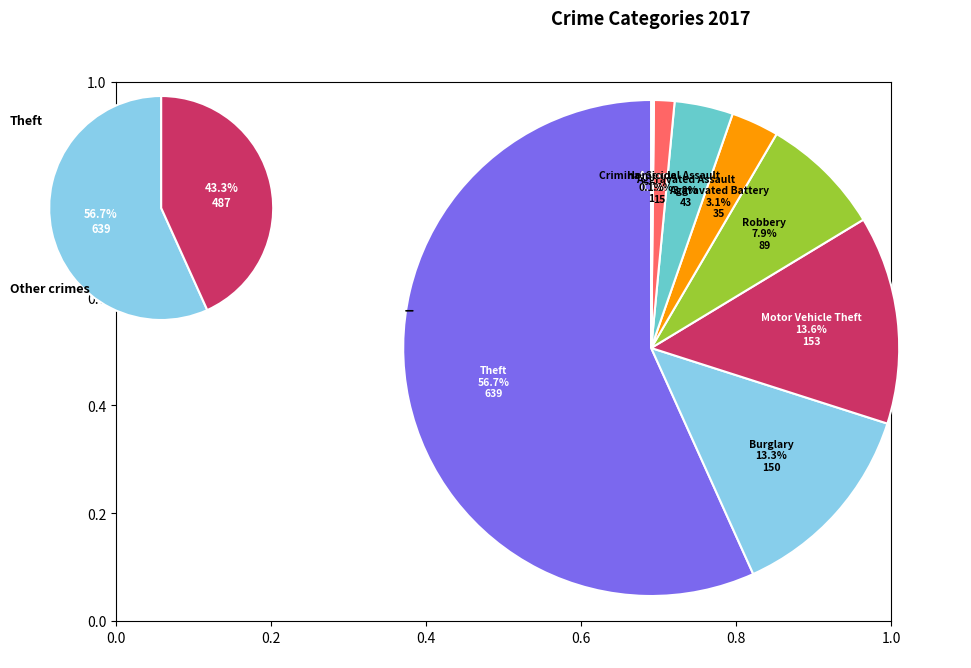

What is the largest slice in the pie chart?

Theft